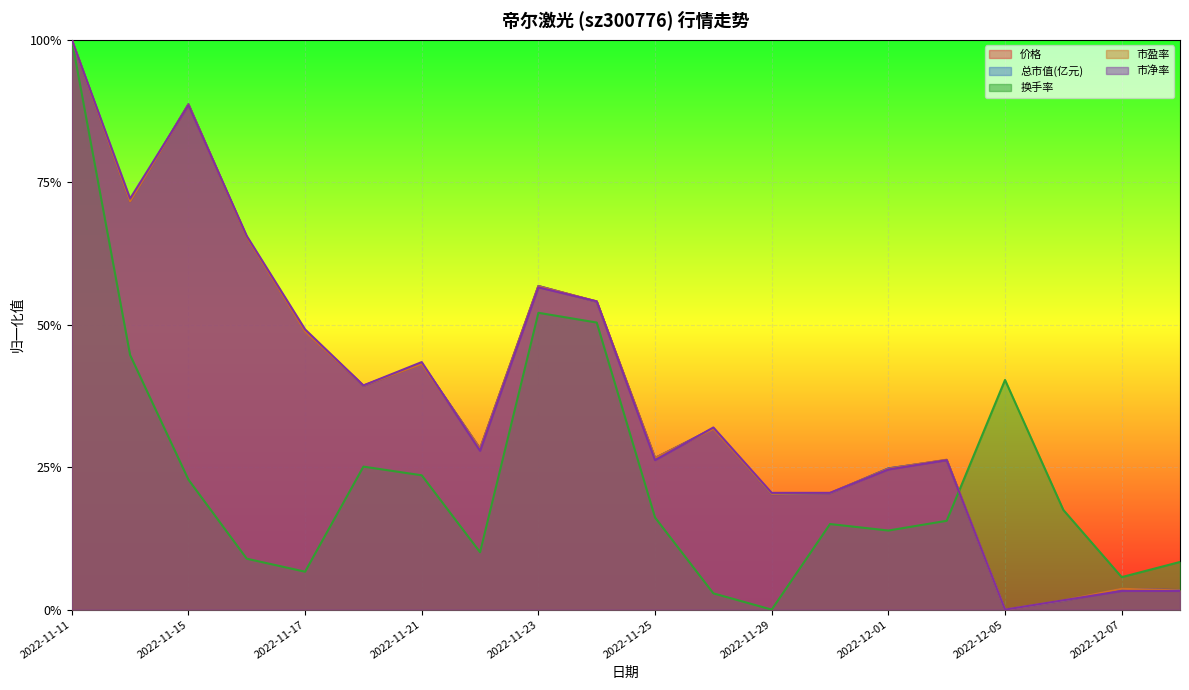

Rank the categories by 价格 value from lowest to highest.

2022-12-05, 2022-12-06, 2022-12-08, 2022-12-07, 2022-11-29, 2022-11-30, 2022-12-01, 2022-12-02, 2022-11-25, 2022-11-22, 2022-11-28, 2022-11-18, 2022-11-21, 2022-11-17, 2022-11-24, 2022-11-23, 2022-11-16, 2022-11-14, 2022-11-15, 2022-11-11